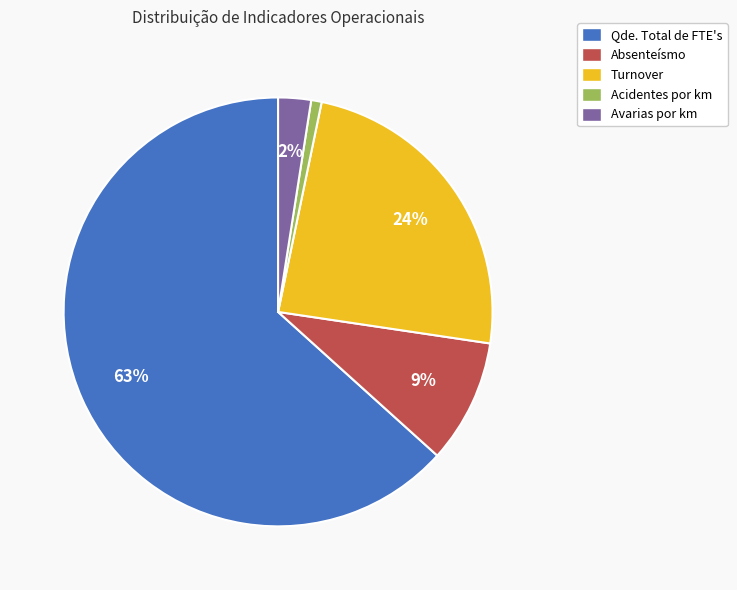

What is the smallest slice in the pie chart?

Acidentes por km